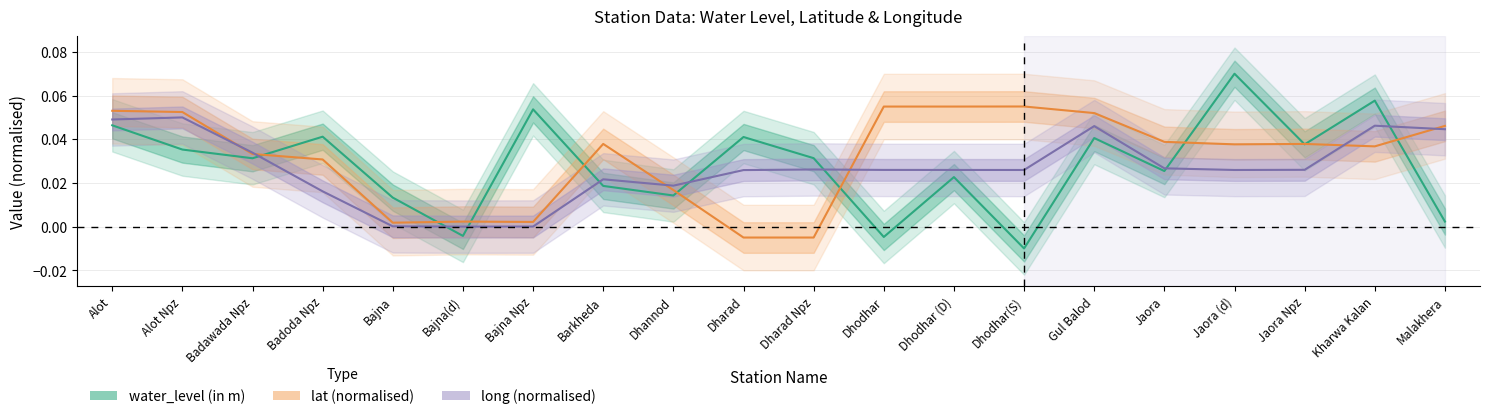

Reading left to right, list all the values displayed in this chart.

water_level (in m): 0.0	0.0	0.0	0.0	0.0	-0.0	0.1	0.0	0.0	0.0	0.0	-0.0	0.0	-0.0	0.0	0.0	0.1	0.0	0.1	0.0
lat (normalised): 0.1	0.1	0.0	0.0	0.0	0.0	0.0	0.0	0.0	-0.0	-0.0	0.1	0.1	0.1	0.1	0.0	0.0	0.0	0.0	0.0
long (normalised): 0.0	0.1	0.0	0.0	0.0	0.0	0.0	0.0	0.0	0.0	0.0	0.0	0.0	0.0	0.0	0.0	0.0	0.0	0.0	0.0